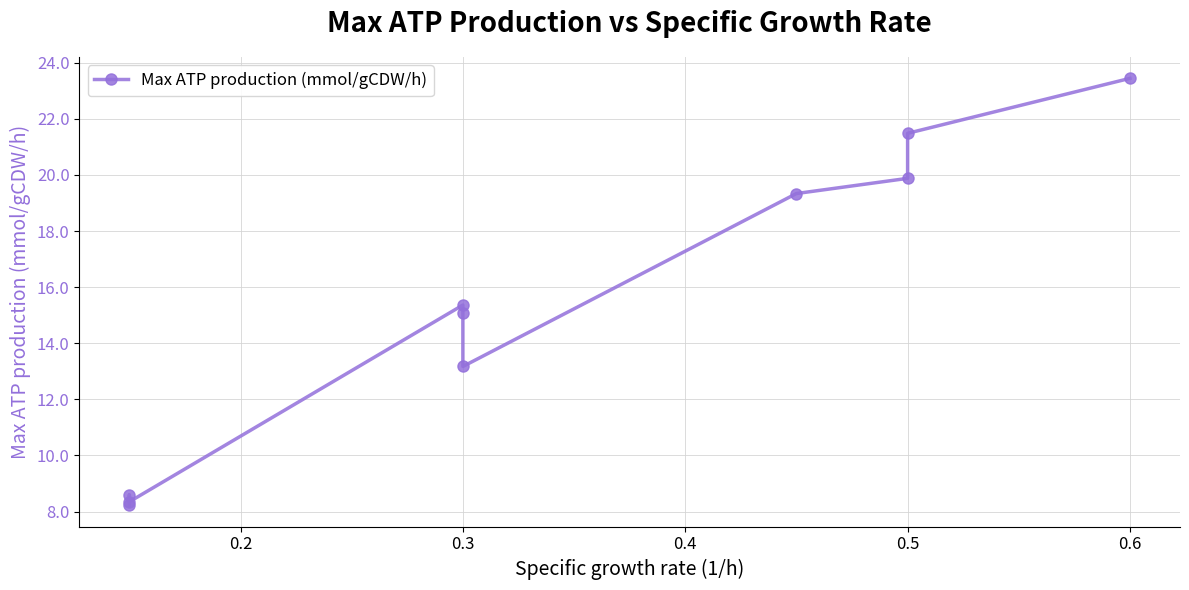

What is the average value?

15.3